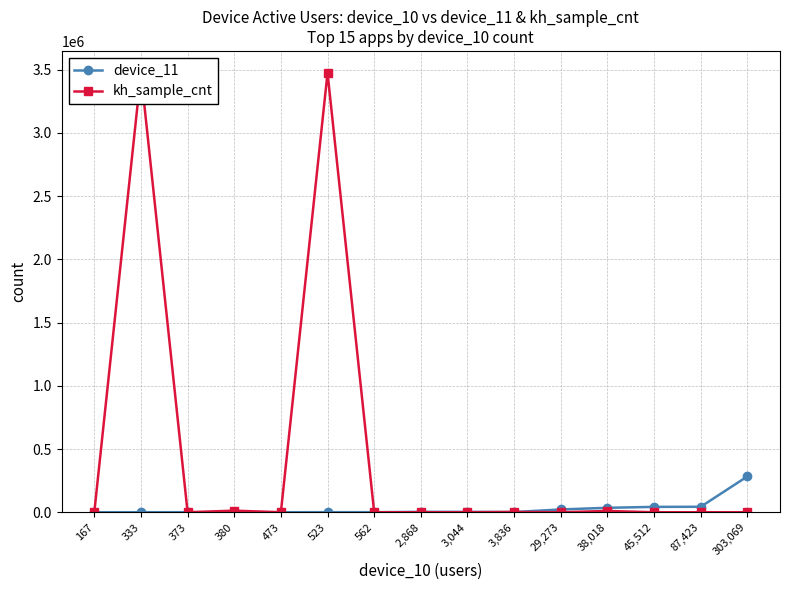

Rank the series at 2,868 from highest to lowest value.

device_11, kh_sample_cnt